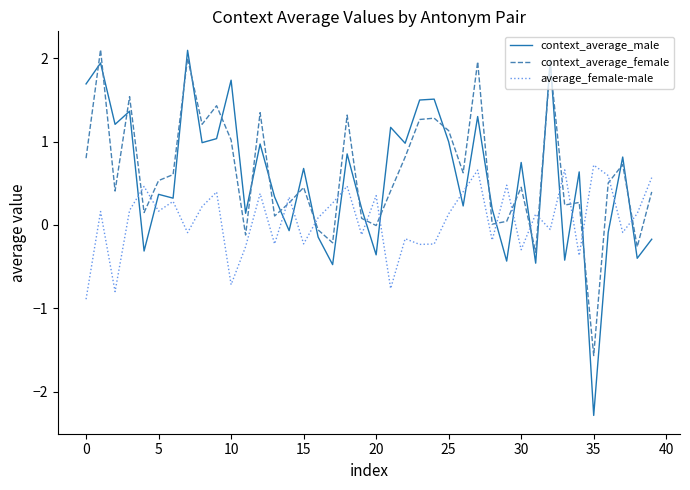

What is the smallest value displayed?

-2.3